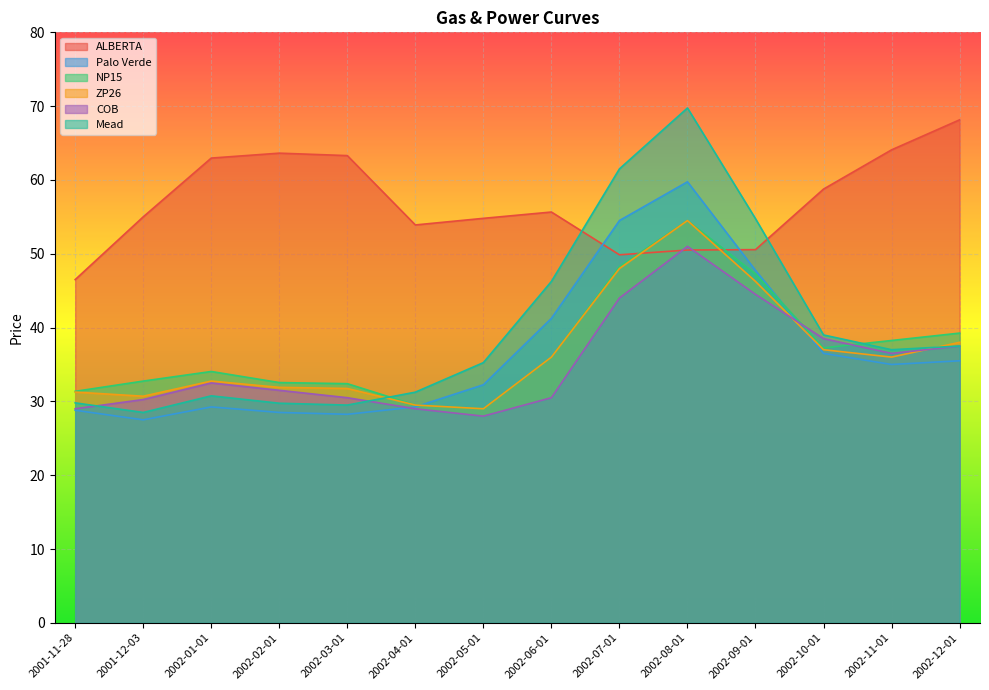

Between 2002-01-01 and 2002-07-01, which is larger?

2002-01-01